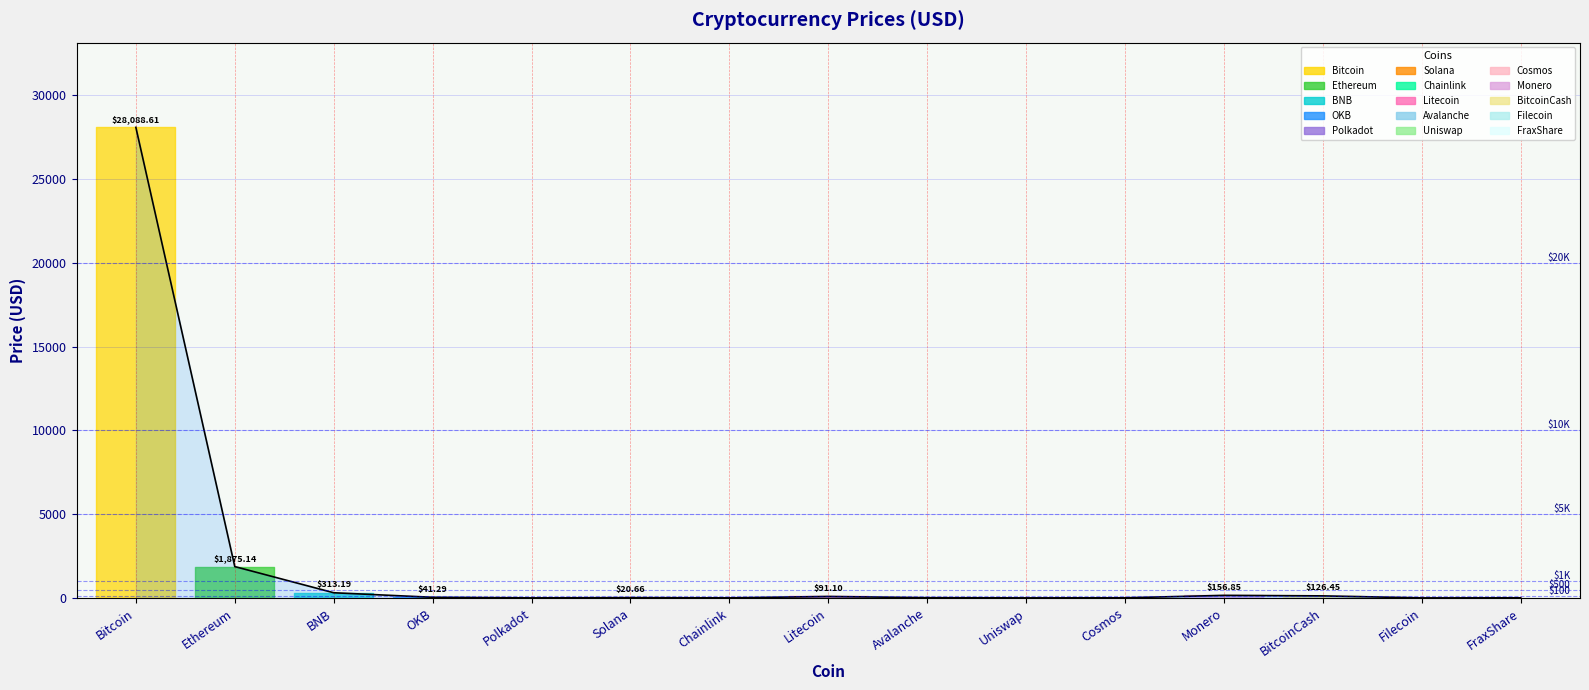

Reading left to right, list all the values displayed in this chart.

28088.6	1875.1	313.2	41.3	6.3	20.7	7.2	91.1	18.1	6.1	11.4	156.8	126.5	5.6	9.6